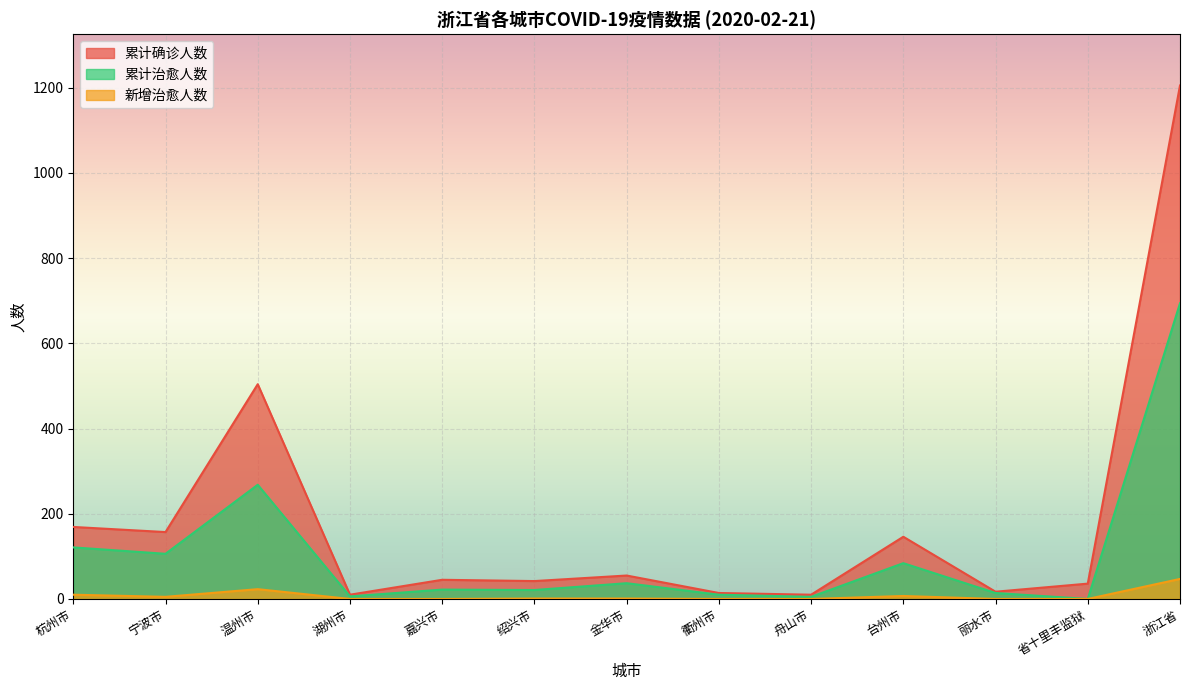

Is the value of 累计治愈人数 at 杭州市 greater than the value of 新增治愈人数 at 丽水市?

Yes